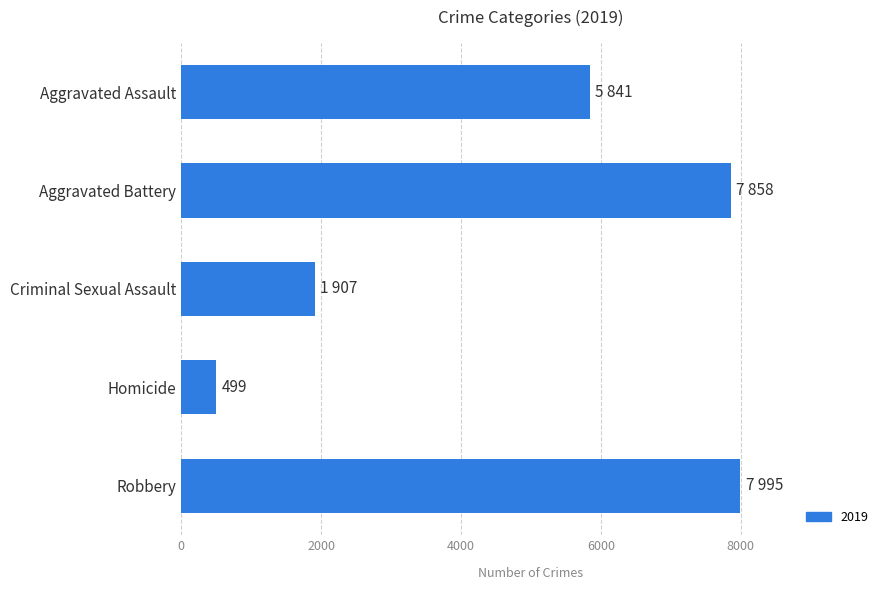

What is the change in value from Homicide to Aggravated Assault?

+5342